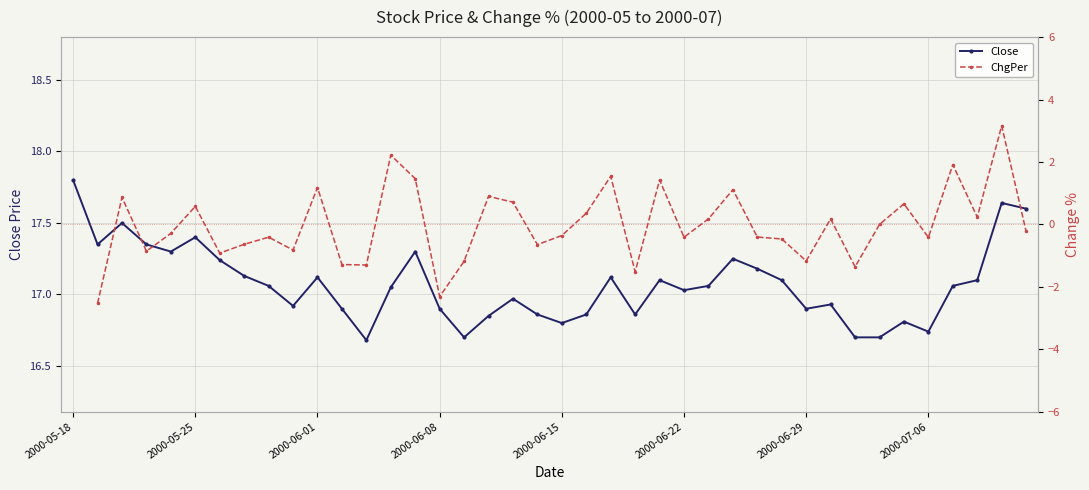

At which label does Close reach its peak?

2000-05-18